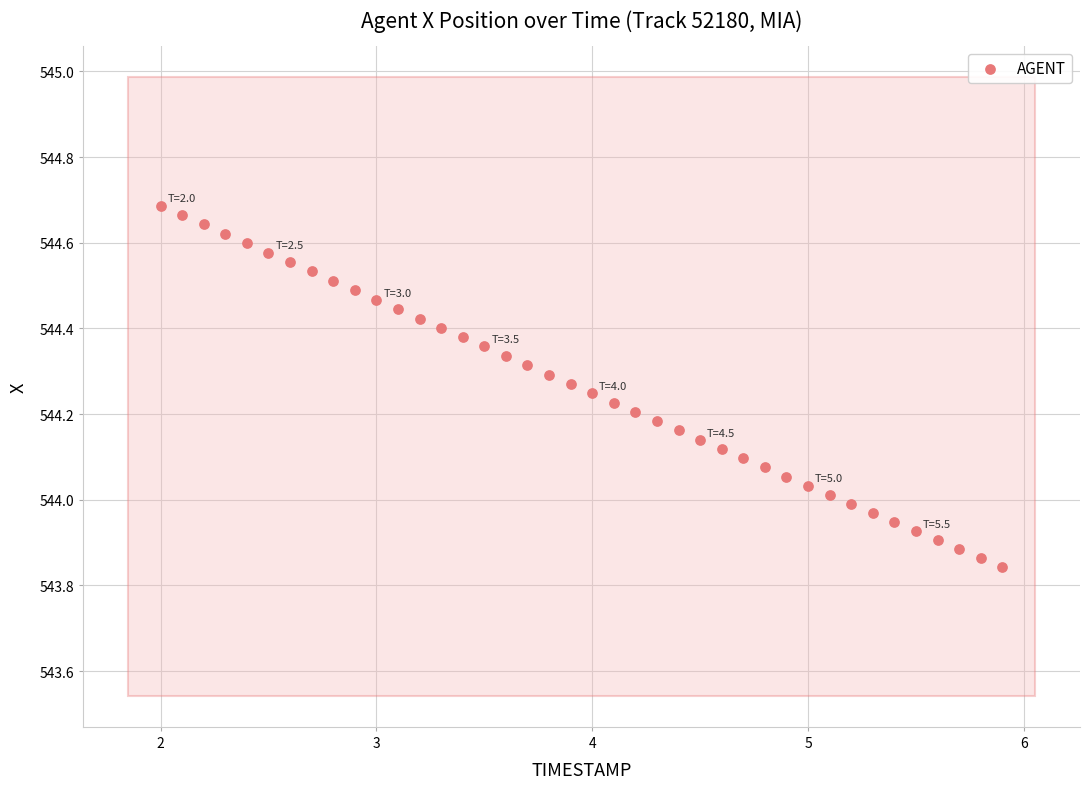

What is the range of X values (max minus min)?

3.9